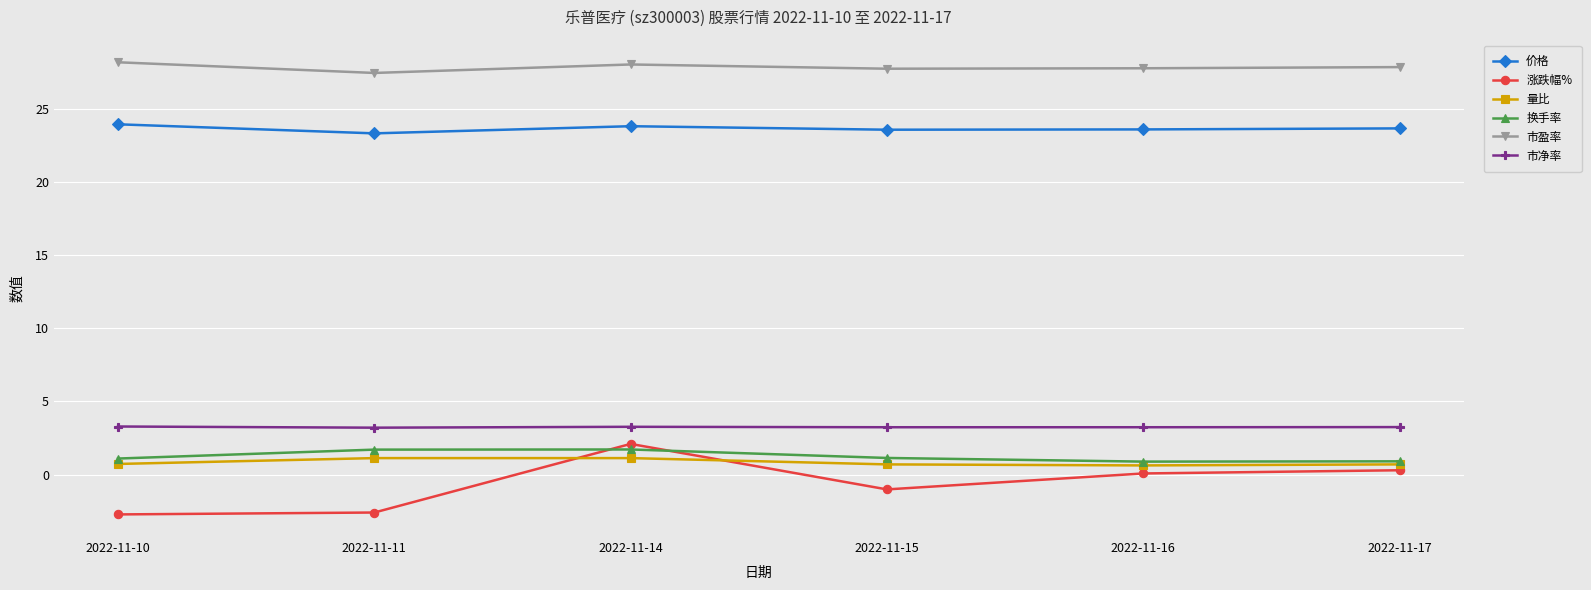

The 市盈率 series shows 27.8 at 2022-11-16. True or false?

True